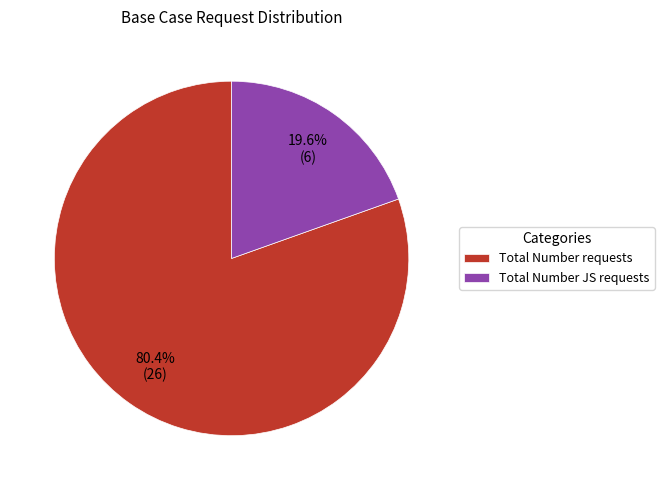

Approximately how many times larger is the value at Total Number requests compared to Total Number JS requests?

4.1